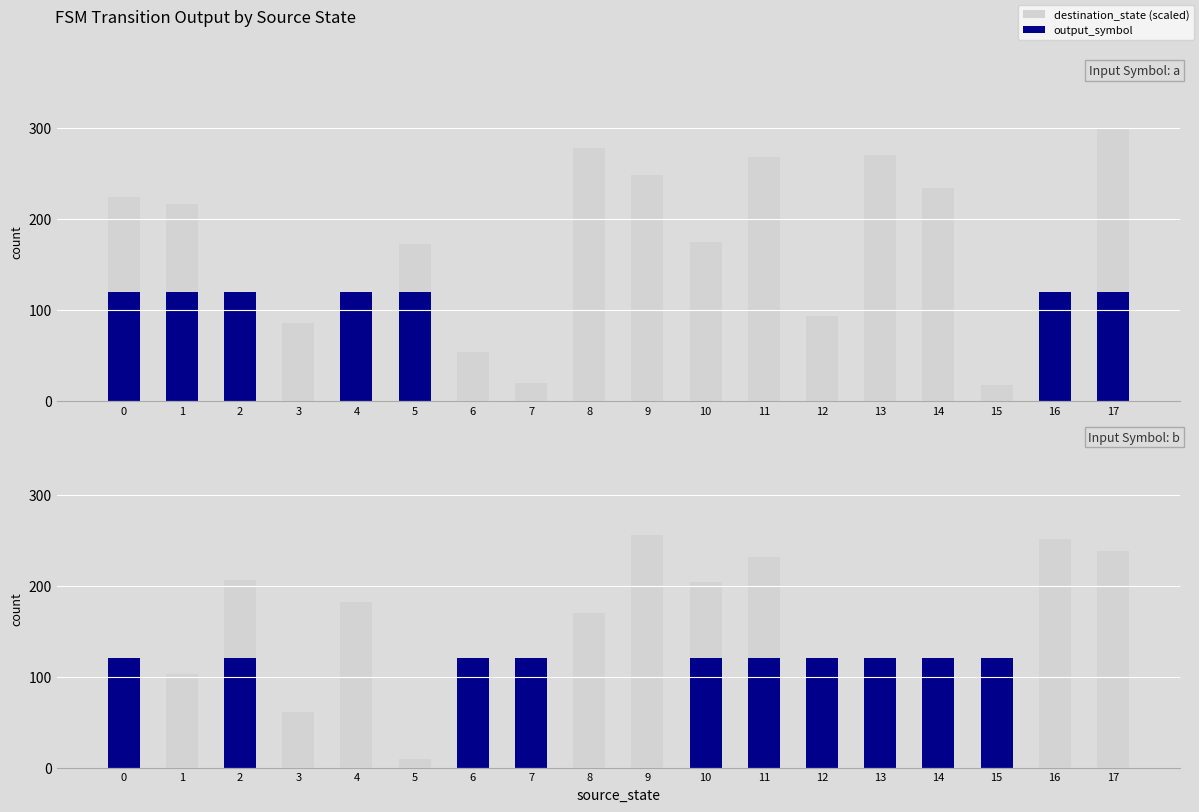

Which series has the widest spread of values?

destination_state (scaled)